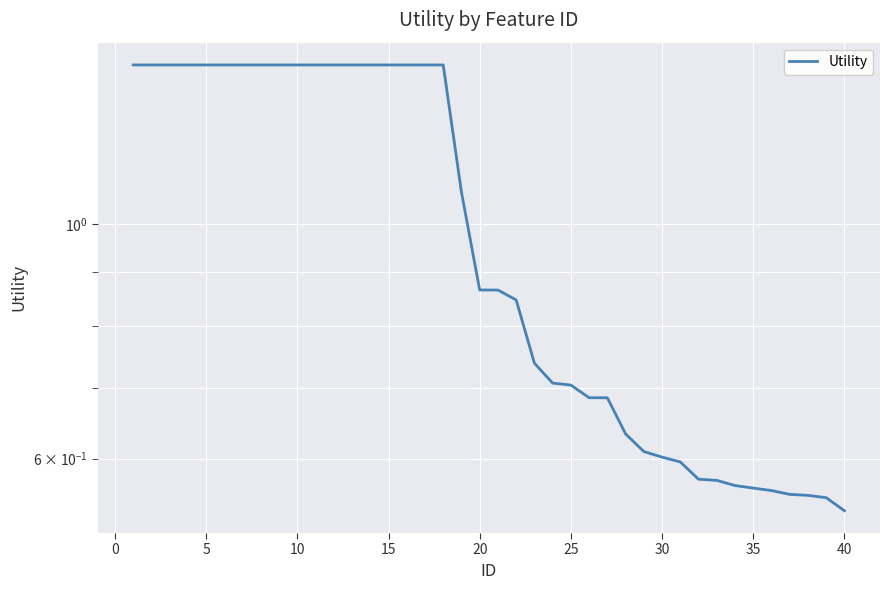

What is the approximate value at 5?

1.4